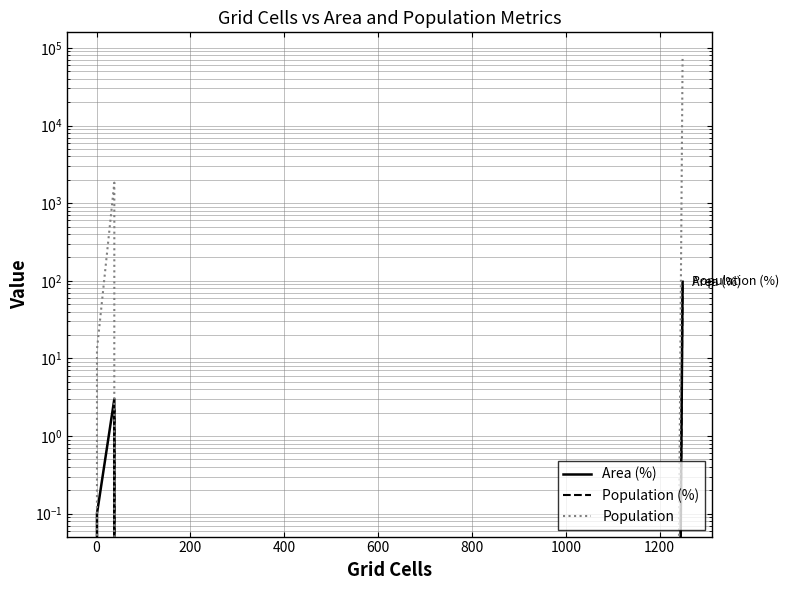

How many data points in Population are above 13?

2